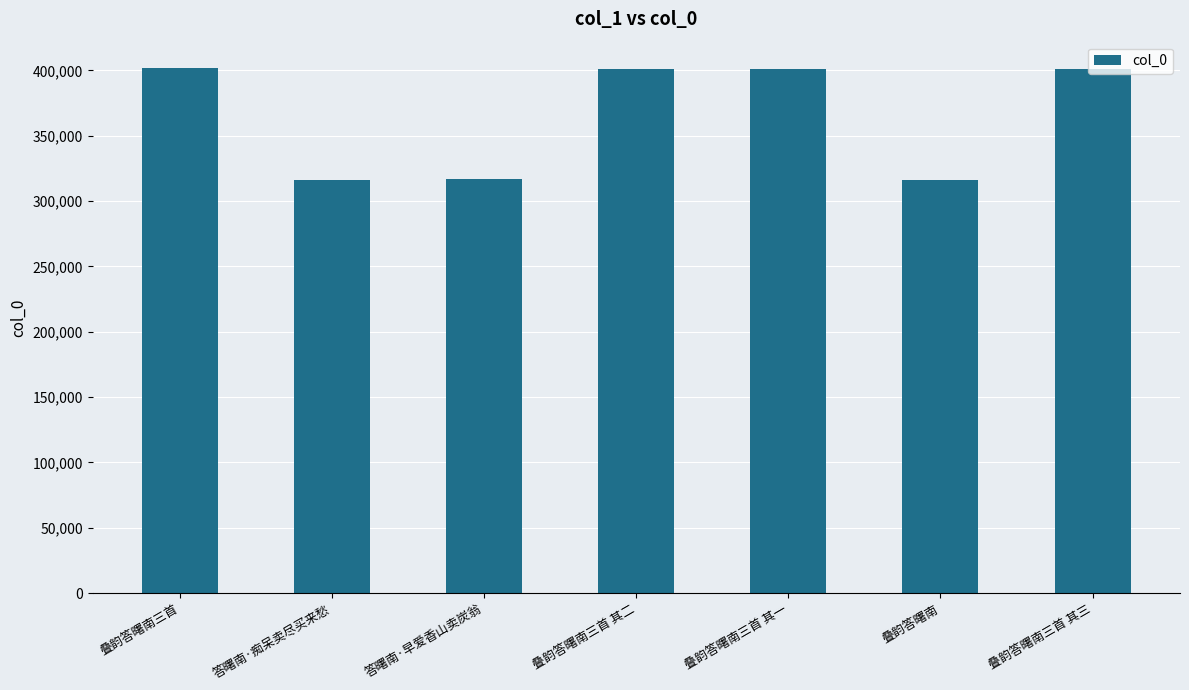

True or false: the data shows 400891 at 叠韵答曙南三首 其三.

True